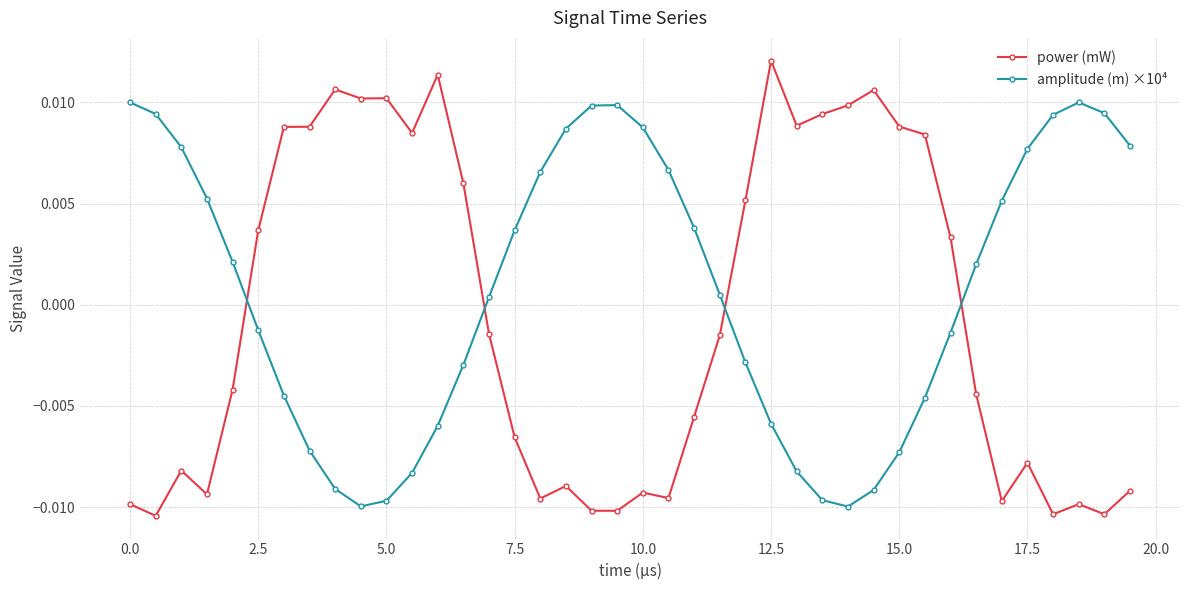

Which series has the largest range (max minus min)?

power (mW)